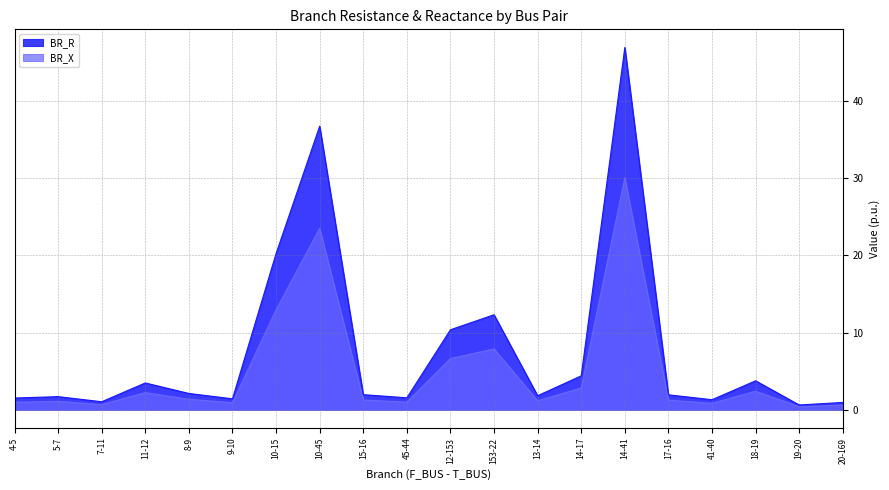

List the labels in order of BR_R value, largest first.

14-41, 10-45, 10-15, 153-22, 12-153, 14-17, 18-19, 11-12, 8-9, 15-16, 17-16, 13-14, 5-7, 45-44, 4-5, 9-10, 41-40, 7-11, 20-169, 19-20